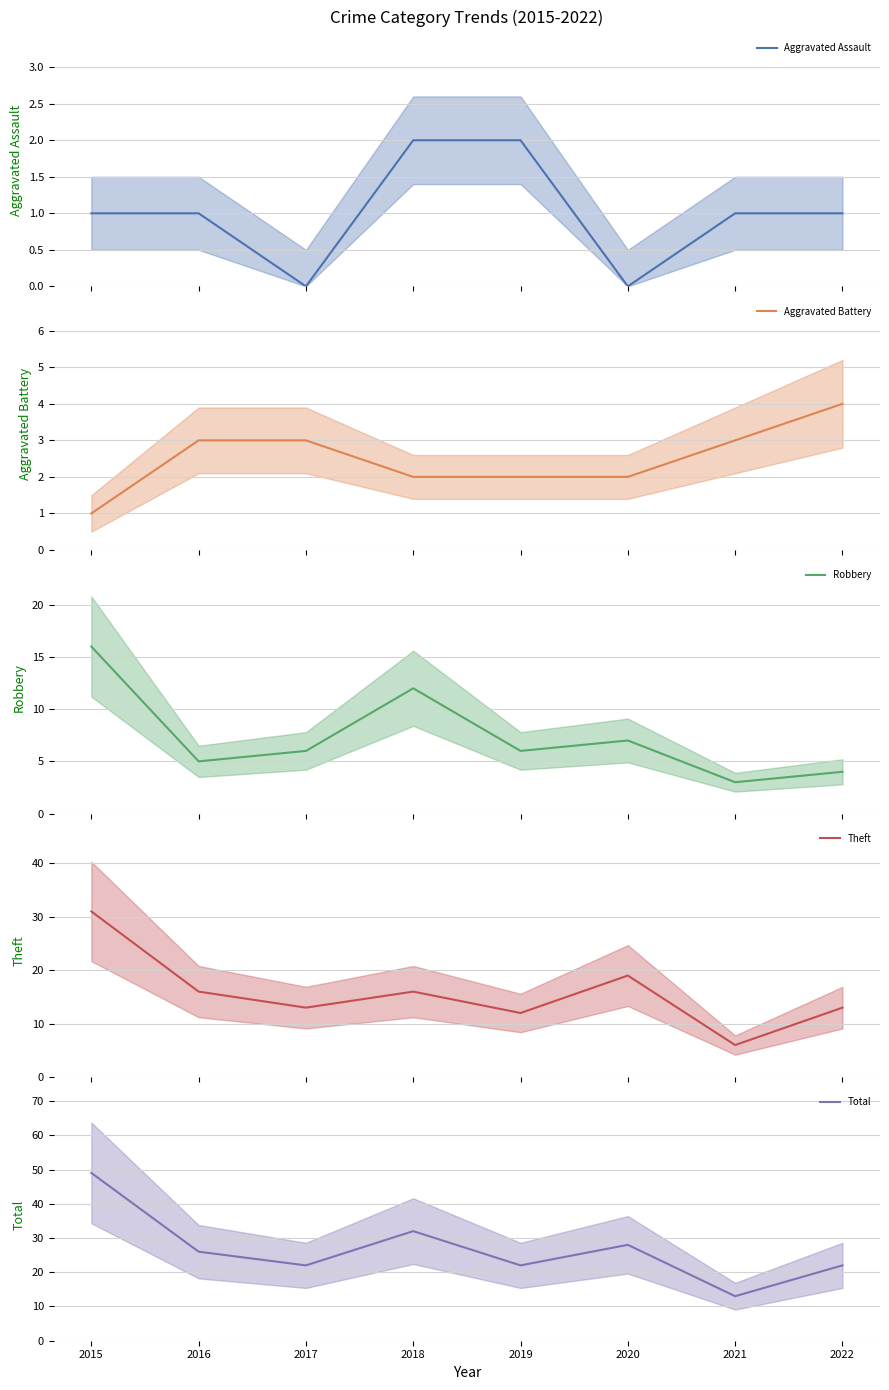

Reading right to left, list all the values displayed in this chart.

Aggravated Assault: 1	1	0	2	2	0	1	1
Aggravated Battery: 4	3	2	2	2	3	3	1
Robbery: 4	3	7	6	12	6	5	16
Theft: 13	6	19	12	16	13	16	31
Total: 22	13	28	22	32	22	26	49